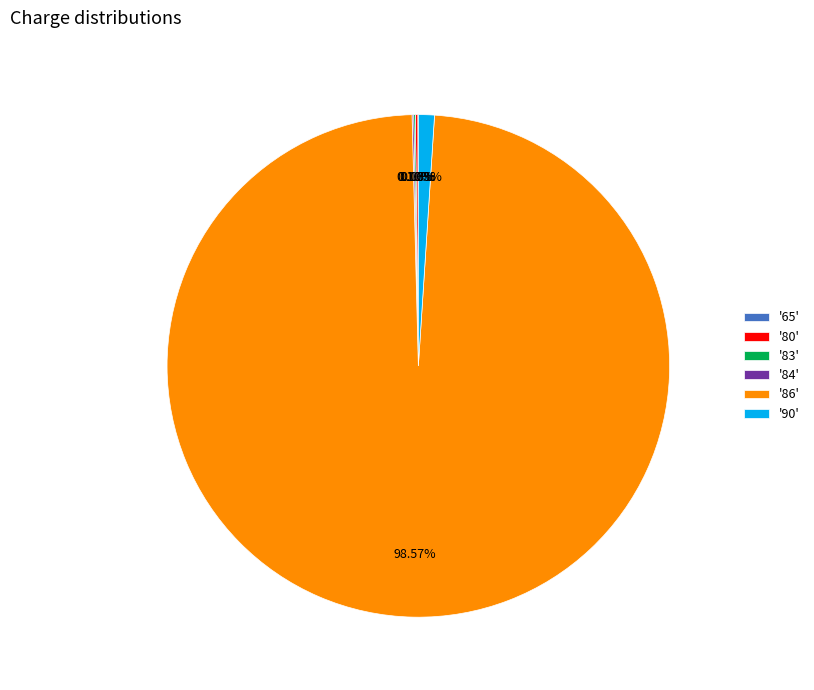

To the nearest percent, what is the difference between the largest and smallest slice percentages?

99%